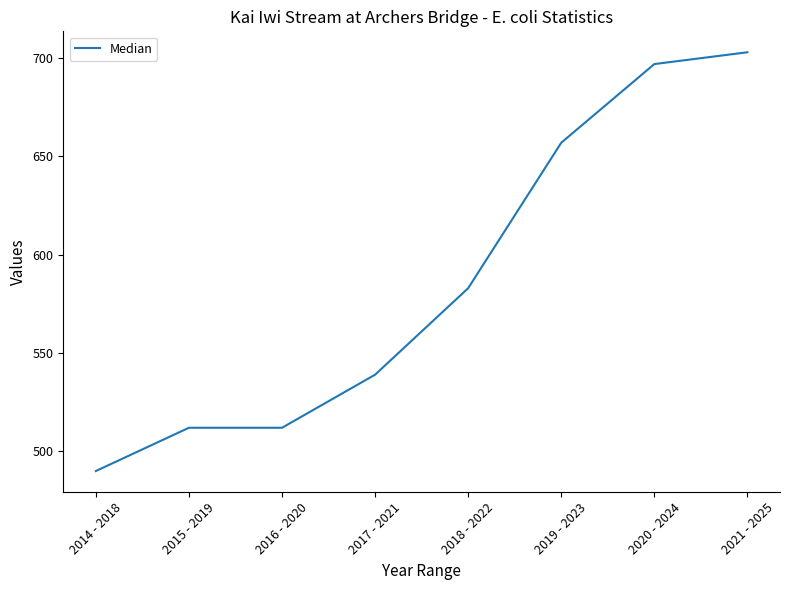

What is the maximum value shown in the chart?

703